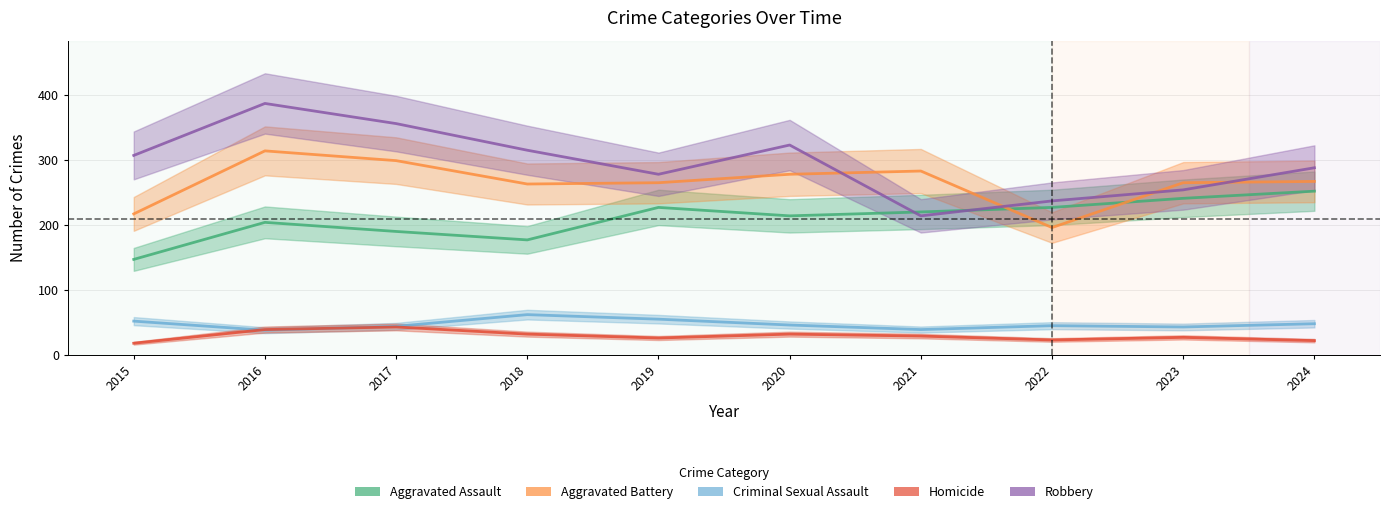

In Robbery, how many points are lower than both neighbors (excluding endpoints)?

2